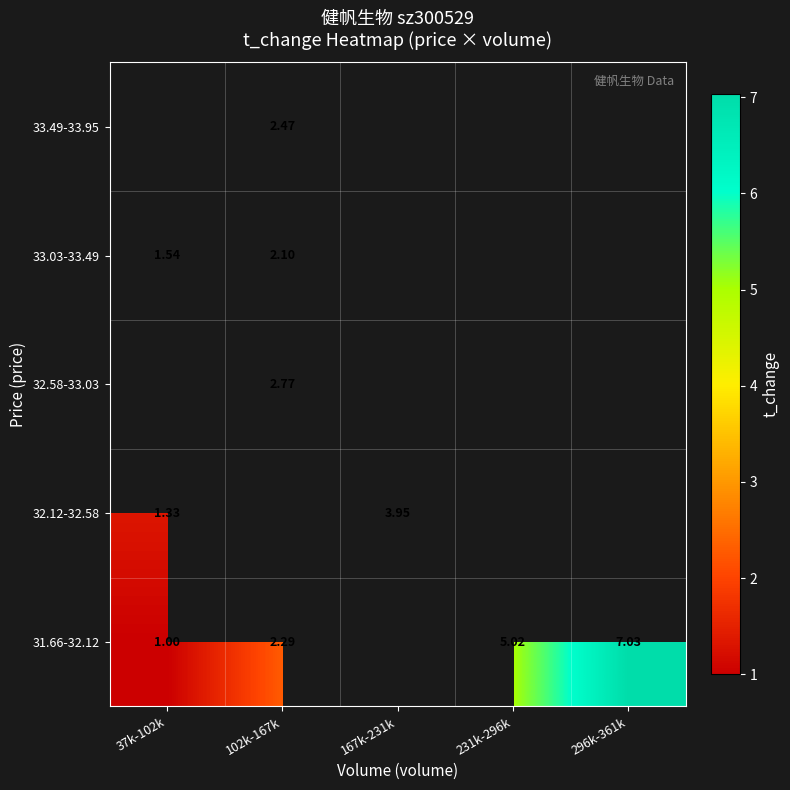

Is it true that 32.12-32.58 equals 2.3 at 37k-102k?

False